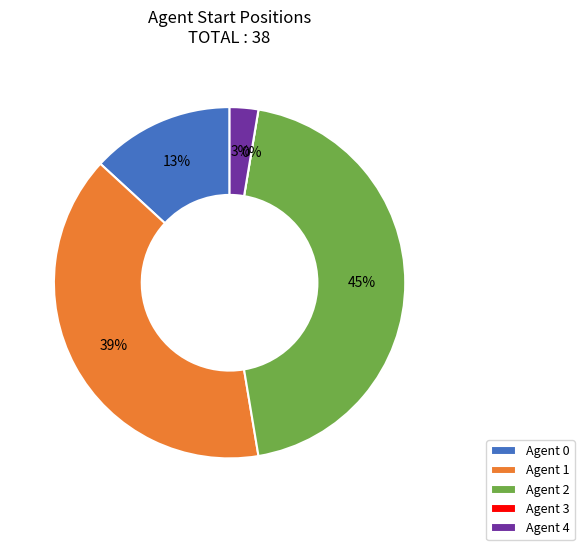

What is the change in value from 1 to 3?

-15